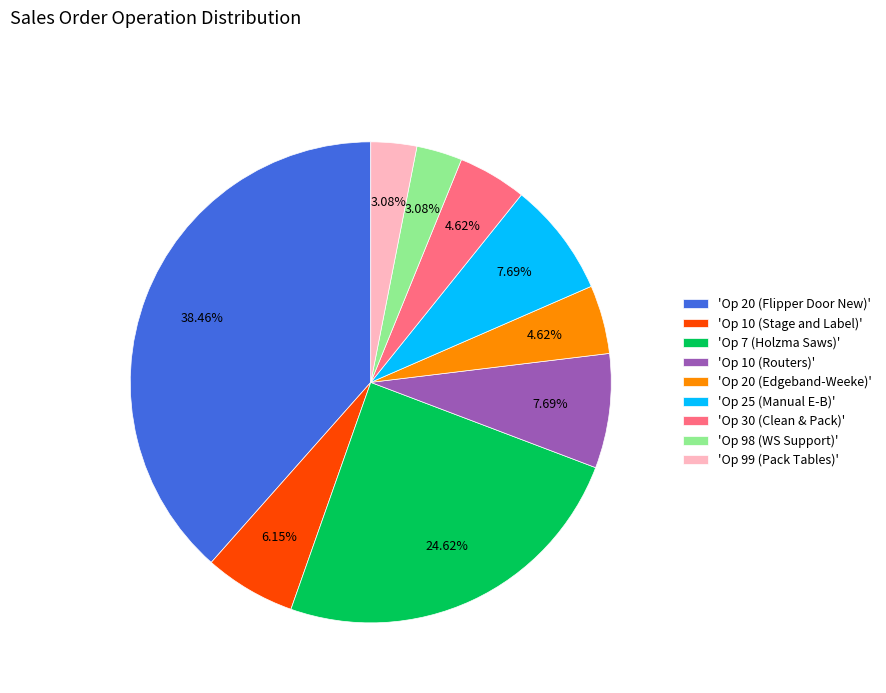

Approximately how many times larger is the value at 'Op 10 (Stage and Label)' compared to 'Op 25 (Manual E-B)'?

0.8